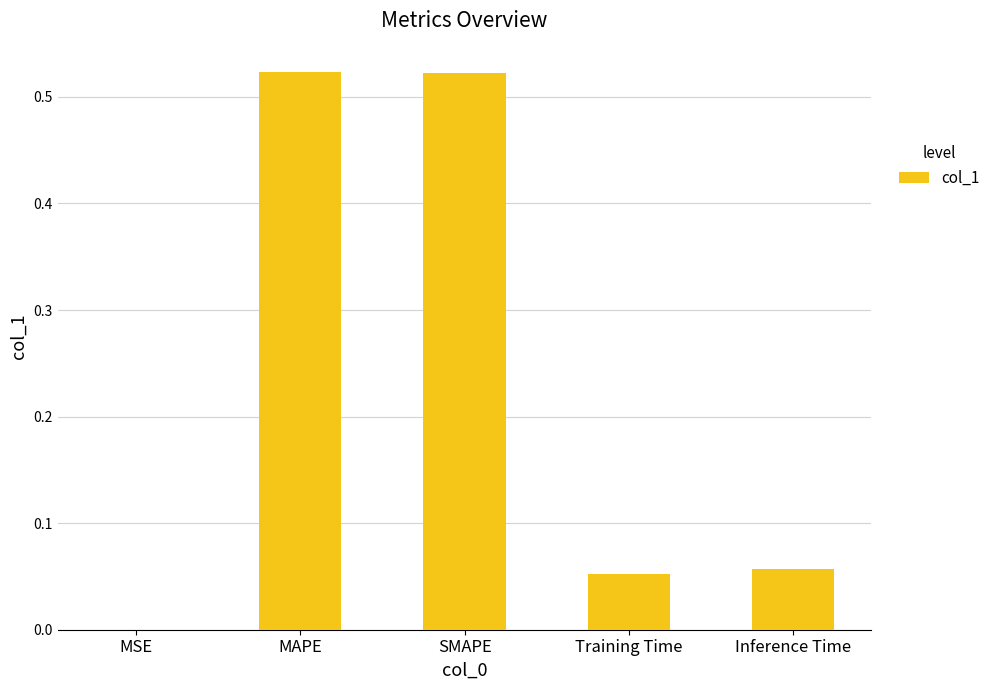

Which has a higher value, SMAPE or MSE?

SMAPE